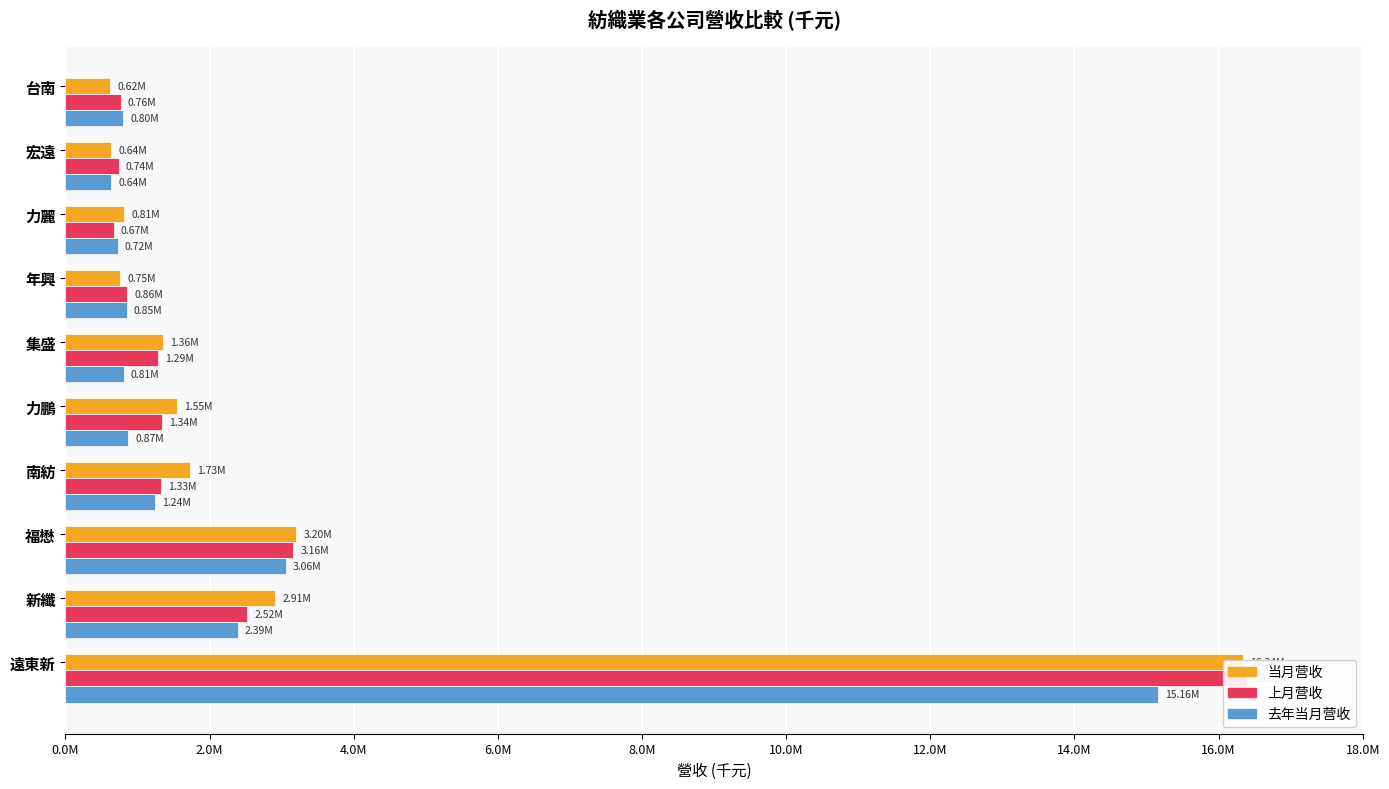

Reading left to right, what are all the values shown in this chart?

当月营收: 16342337	2910900	3198296	1727052	1549027	1356846	754009	809977	636071	616554
上月营收: 16392590	2524038	3158639	1327130	1336833	1287085	855384	669770	737997	764222
去年当月营收: 15158546	2391132	3058649	1239596	873174	808503	847948	722265	635145	801150